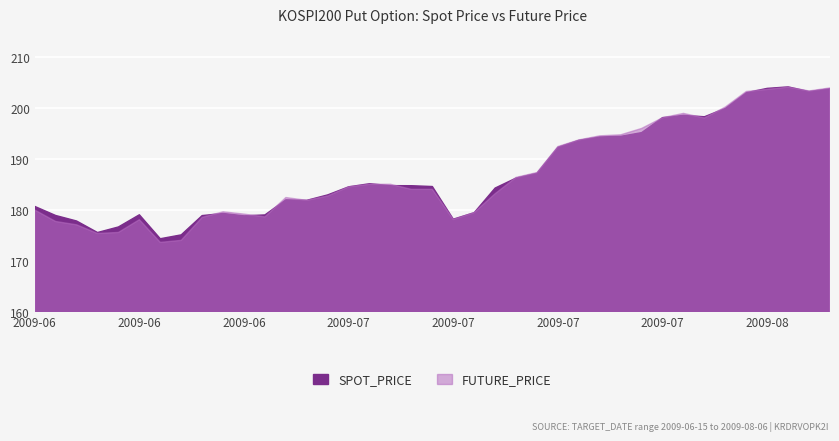

Where is SPOT_PRICE nearest to the value 189?

2009-07-17